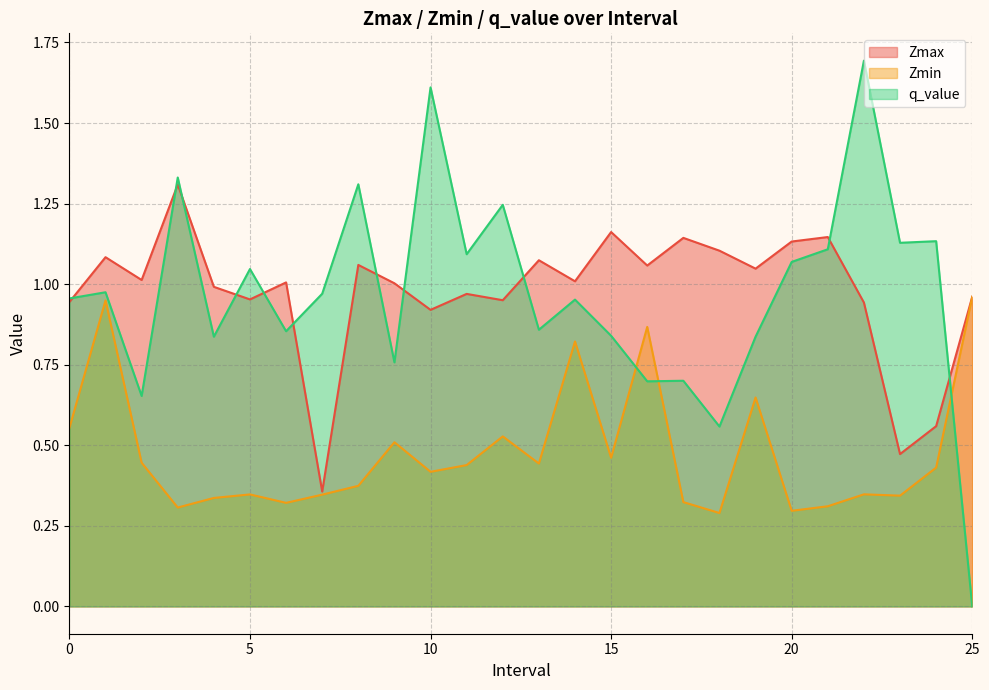

How many interior local peaks does the Zmin series have?

8